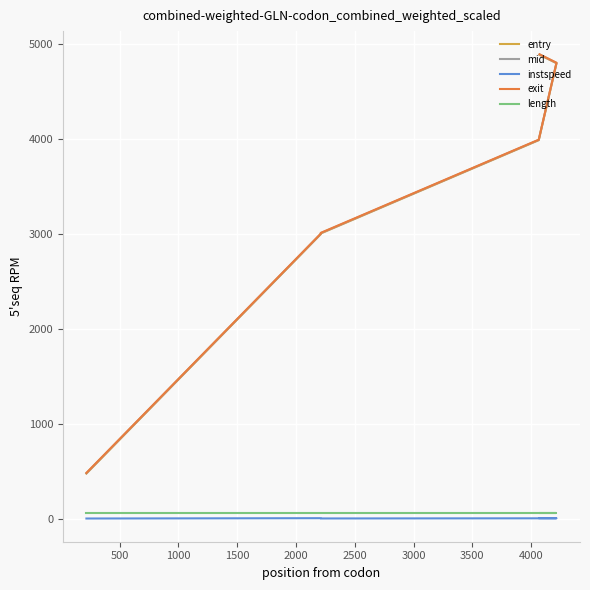

The value of mid at 1500 is 1604.1. True or false?

False